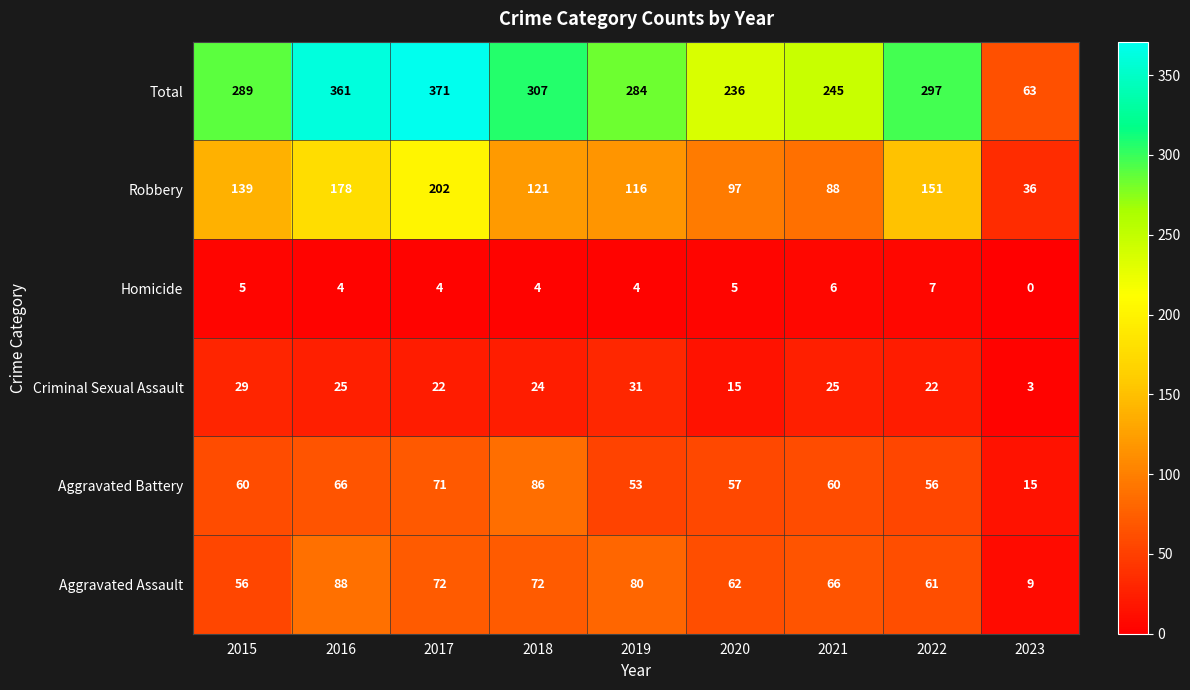

What is the difference between the maximum and second lowest values in the Aggravated Assault series?

32